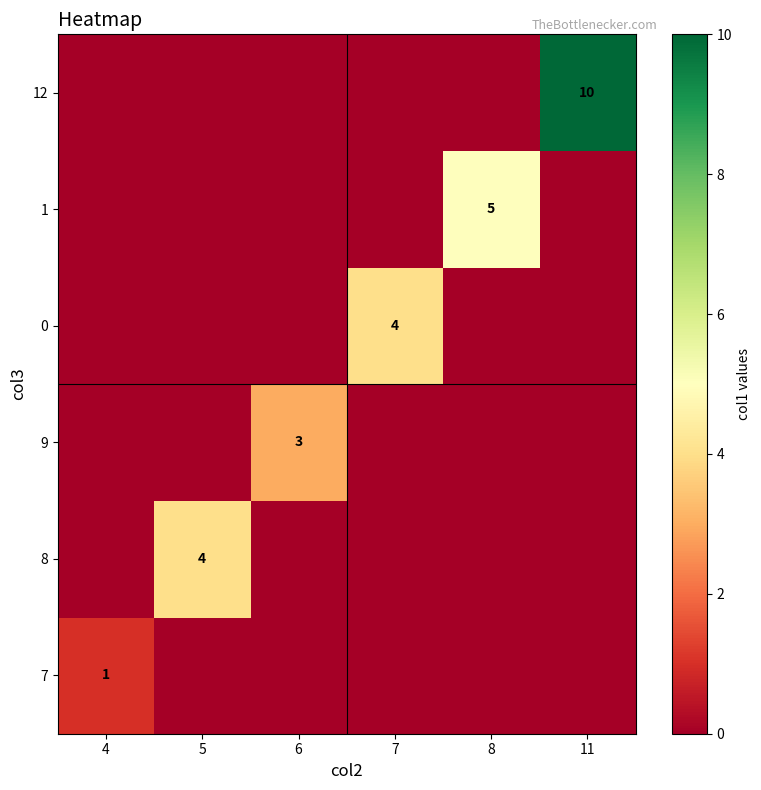

The 8 series shows 4 at 5. True or false?

True